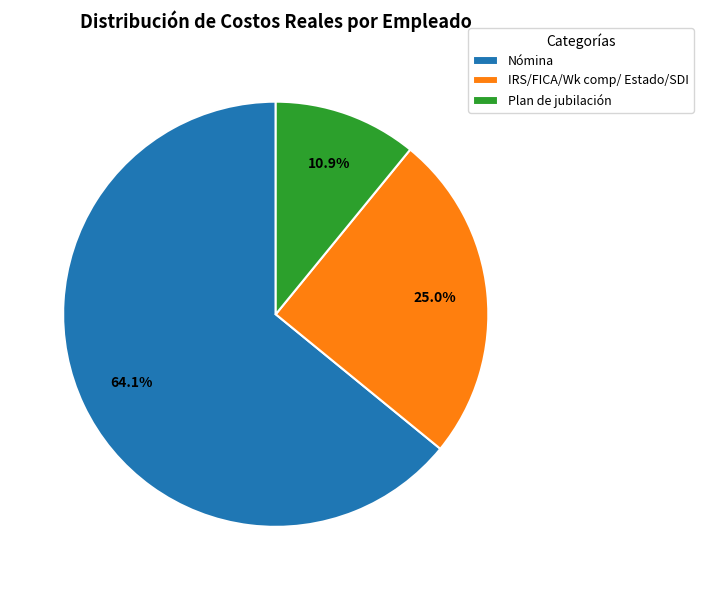

What percentage is the Nómina slice, to the nearest percent?

64%